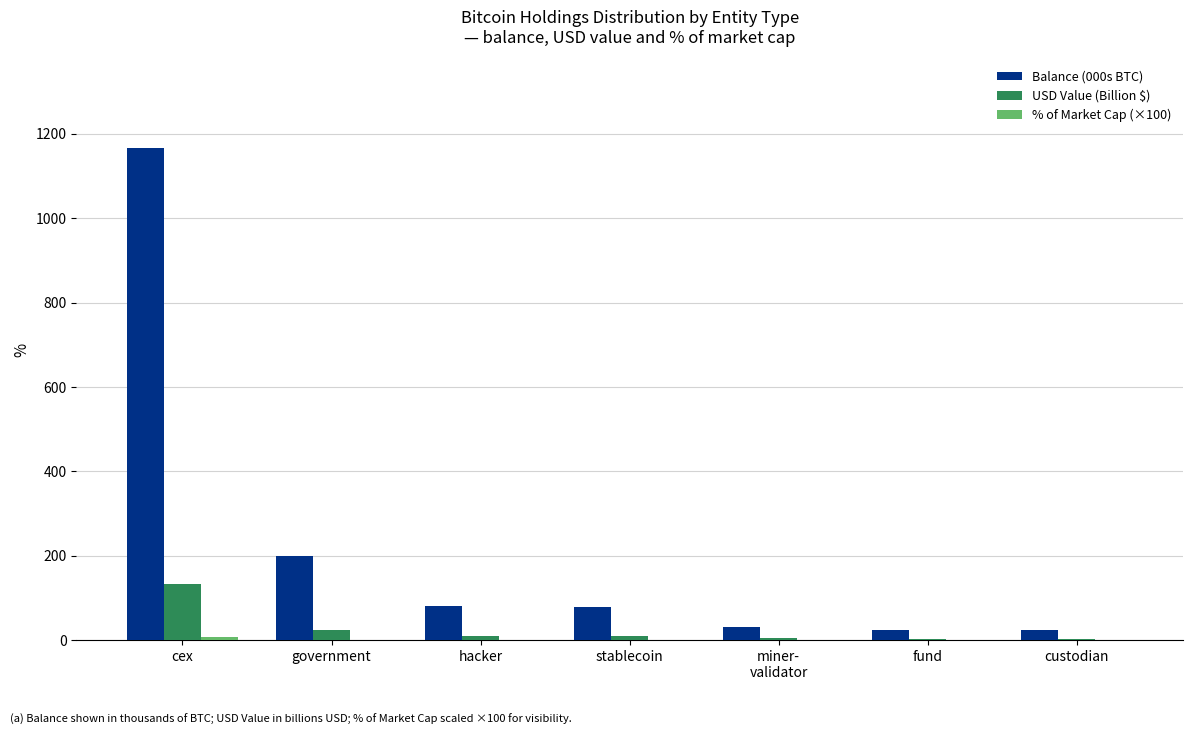

What is the sum of all Balance (000s BTC) values?

1603.0